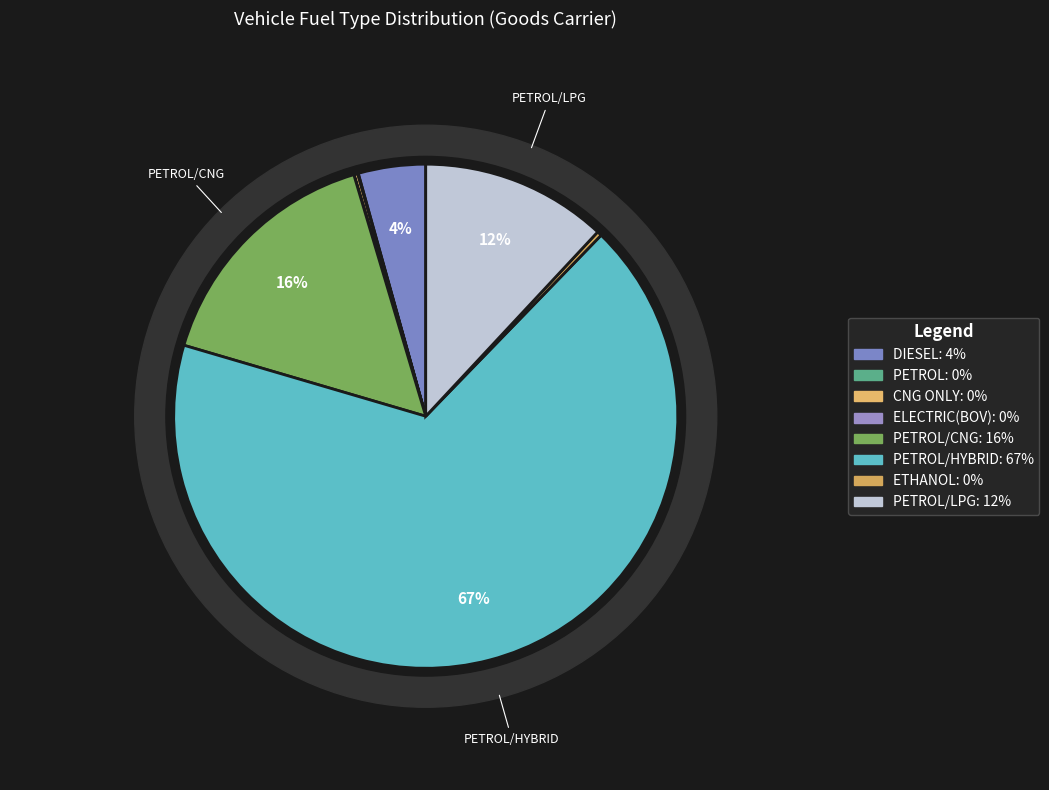

Is the sum of ETHANOL and CNG ONLY greater than half?

No